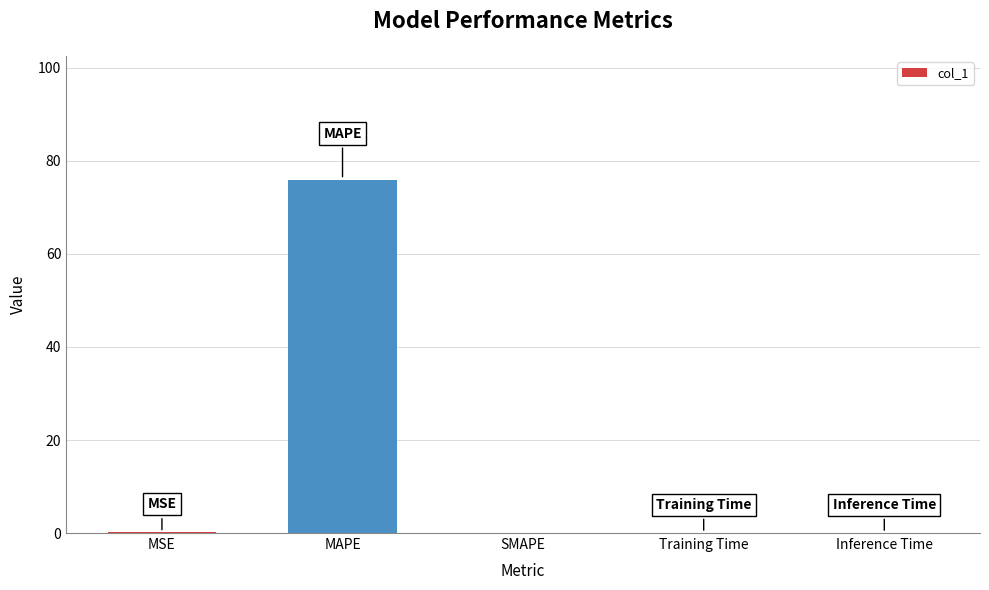

Count the number of data series in this chart.

1